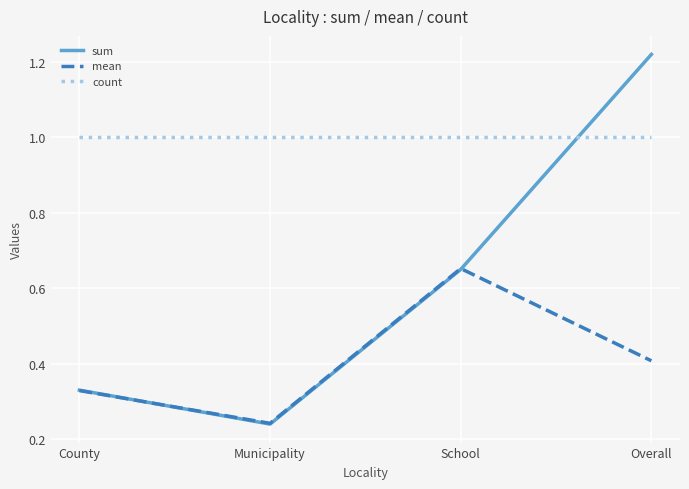

List the series in order of their peak value, highest first.

sum, count, mean